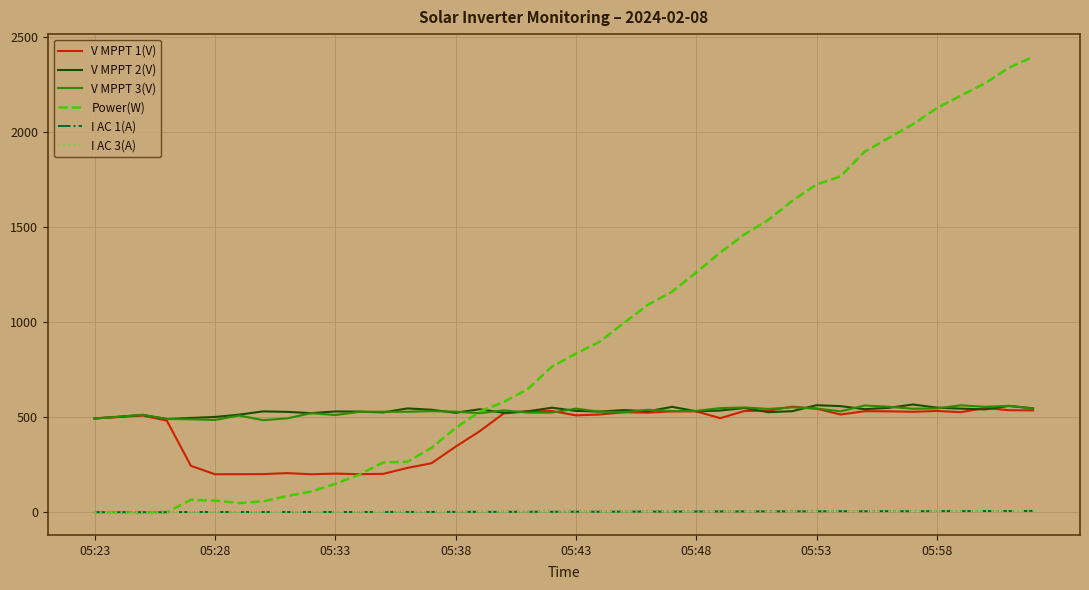

Which series has the largest total across all categories?

Power(W)